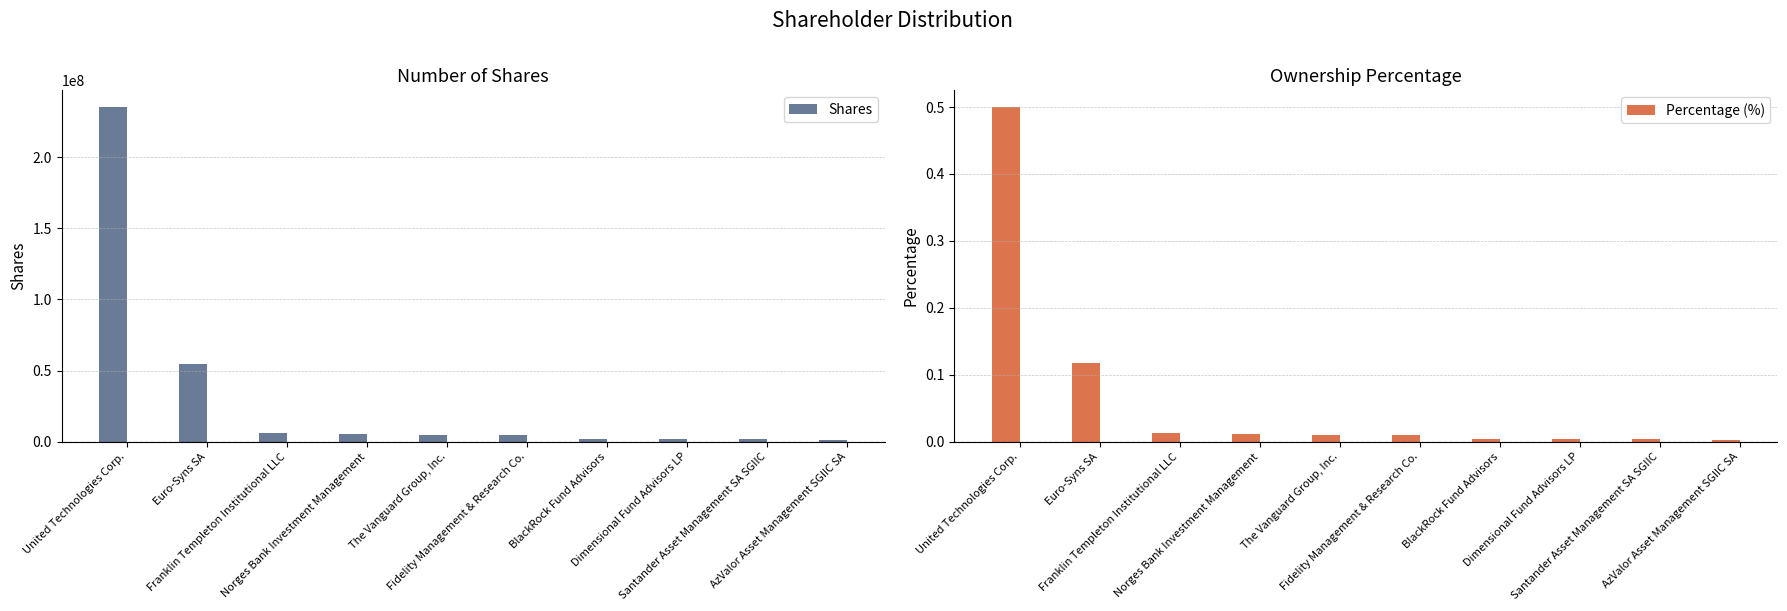

Which series has the widest spread of values?

Shares